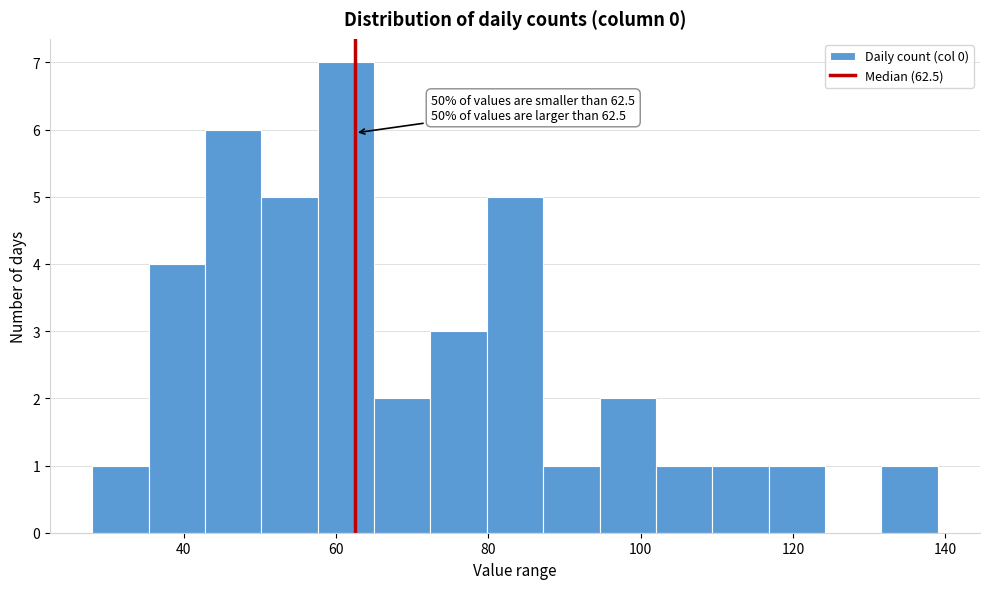

Read against the x-axis, roughly where is the centre of the tallest bar?

62